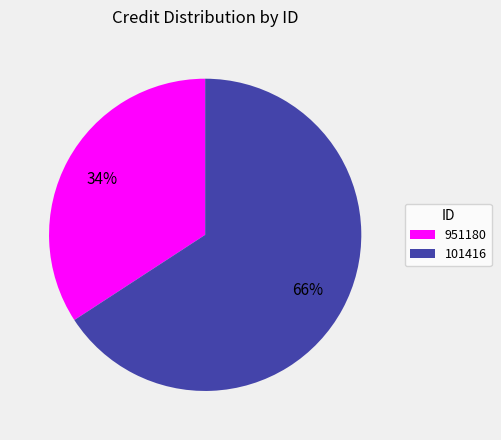

What percentage is the 101416 slice, to the nearest percent?

66%